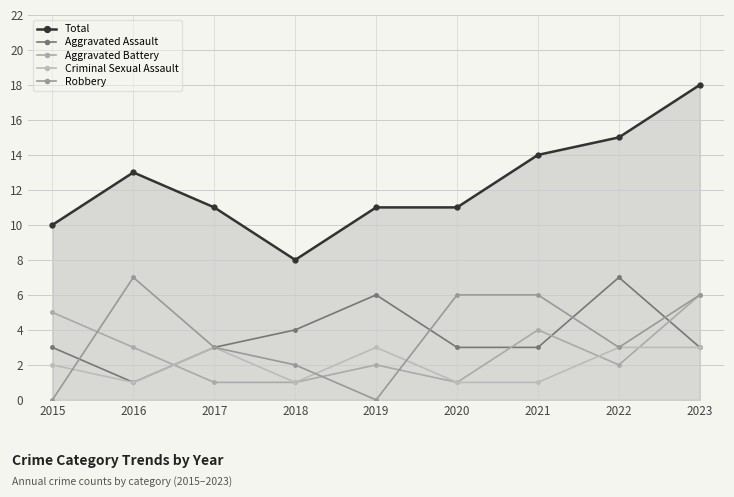

True or false: Total and Aggravated Assault intersect in this chart.

False